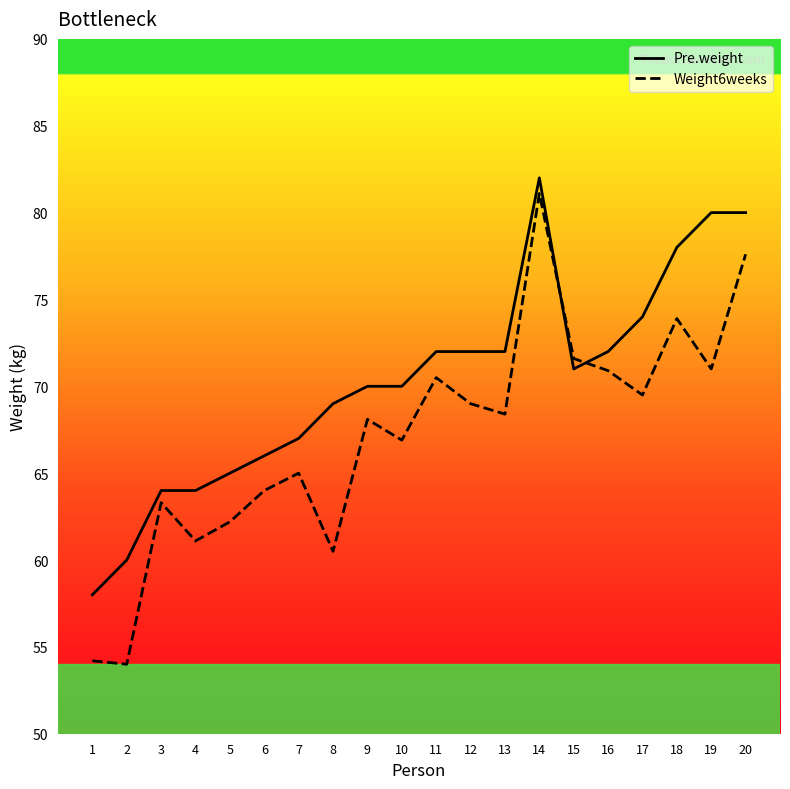

What is the average value of the Weight6weeks series?

67.1